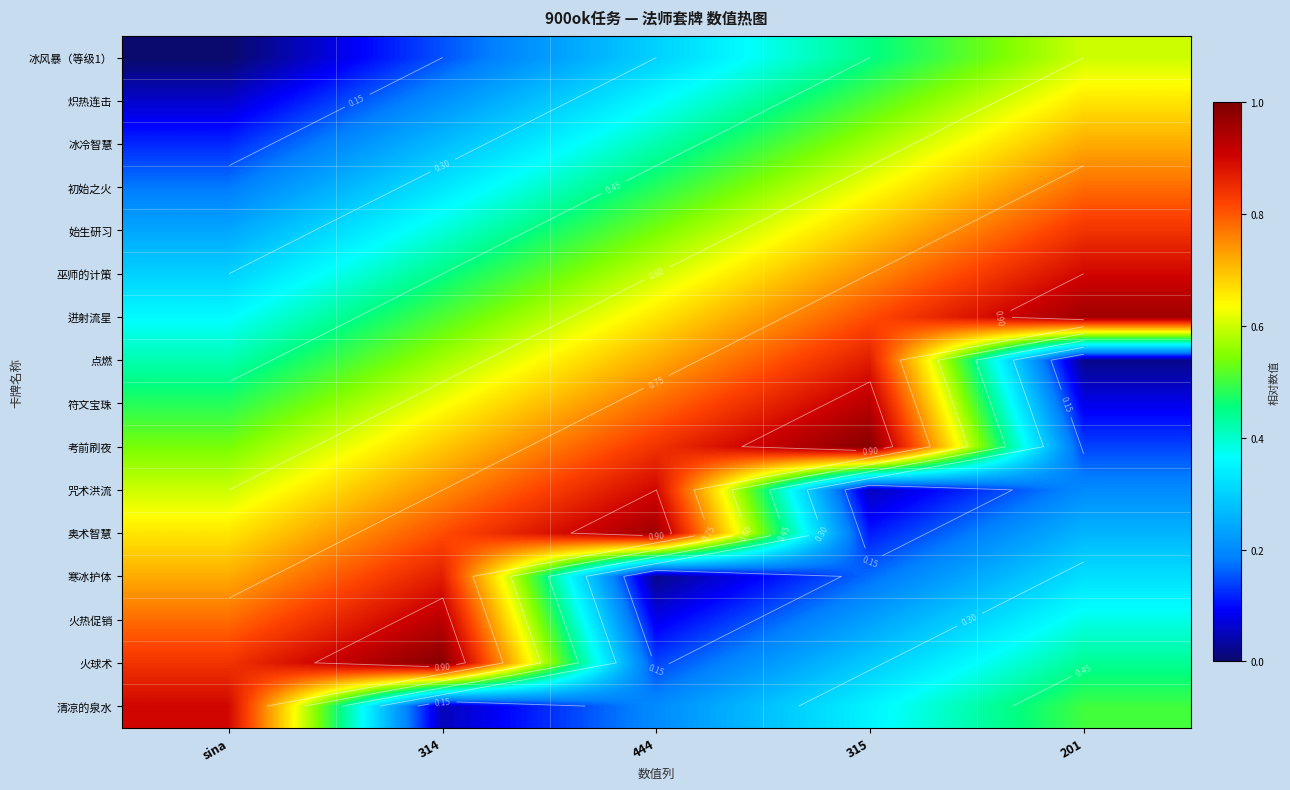

Which category has the lowest value in the 初始之火 series?

sina